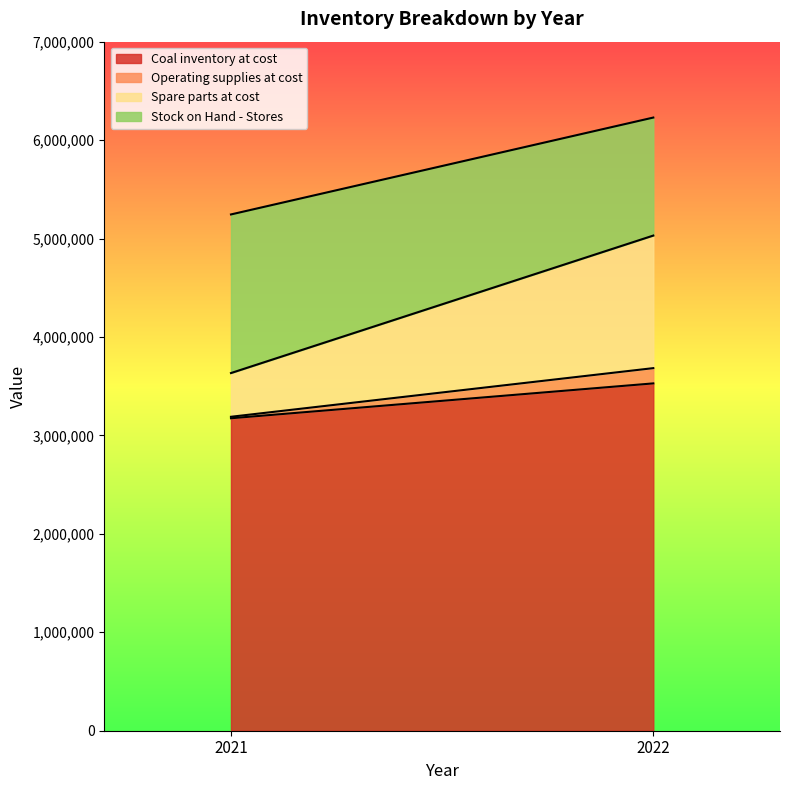

Reading left to right, what are all the values shown in this chart?

Coal inventory at cost: 3174270	3528471
Operating supplies at cost: 15100	154991
Spare parts at cost: 444171	1346758
Stock on Hand - Stores: 1611324	1198818